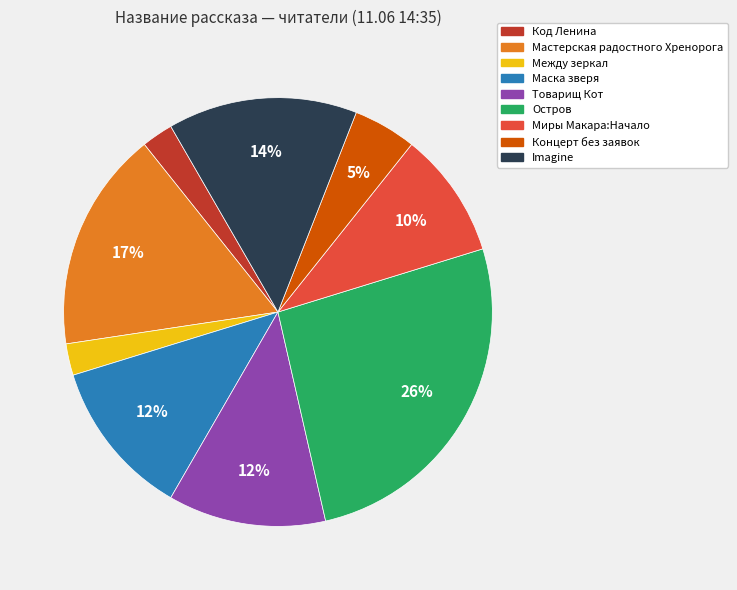

To the nearest percent, what is the average slice percentage?

11%